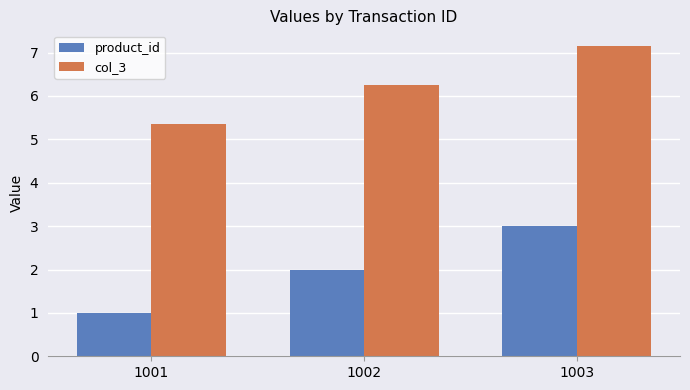

How many bars are there in each group?

2